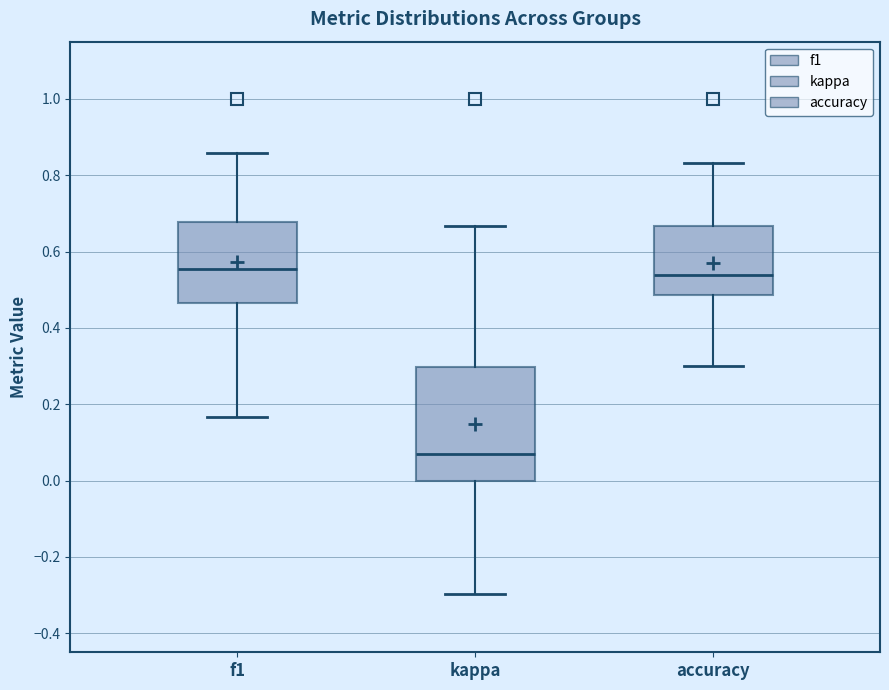

Where does the upper whisker of the box for accuracy end on the y-axis? The values are not printed on the chart, so give them approximately, as read against the axis.

0.84